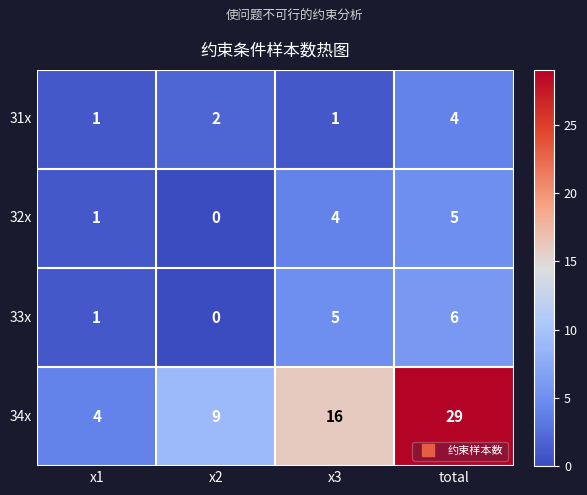

The 32x series shows -3 at x2. True or false?

False